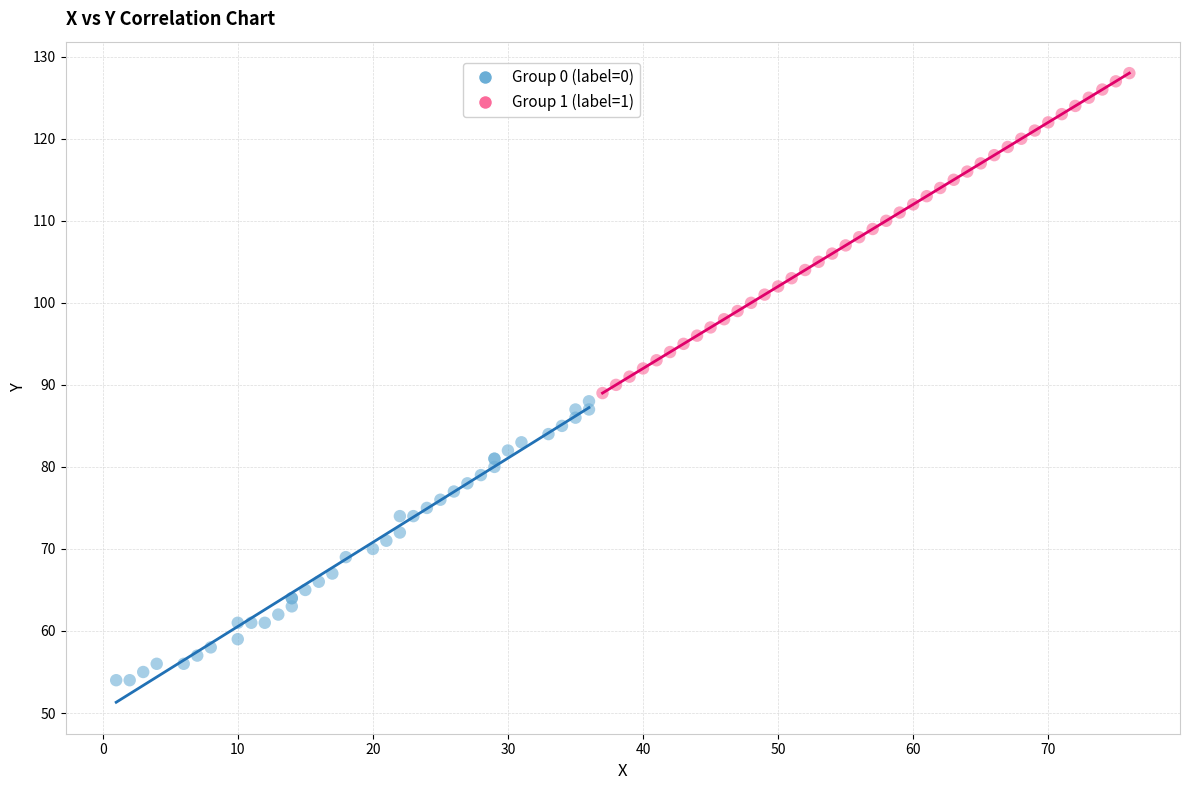

Which series contains the lowest Y value?

Group 0 (label=0)